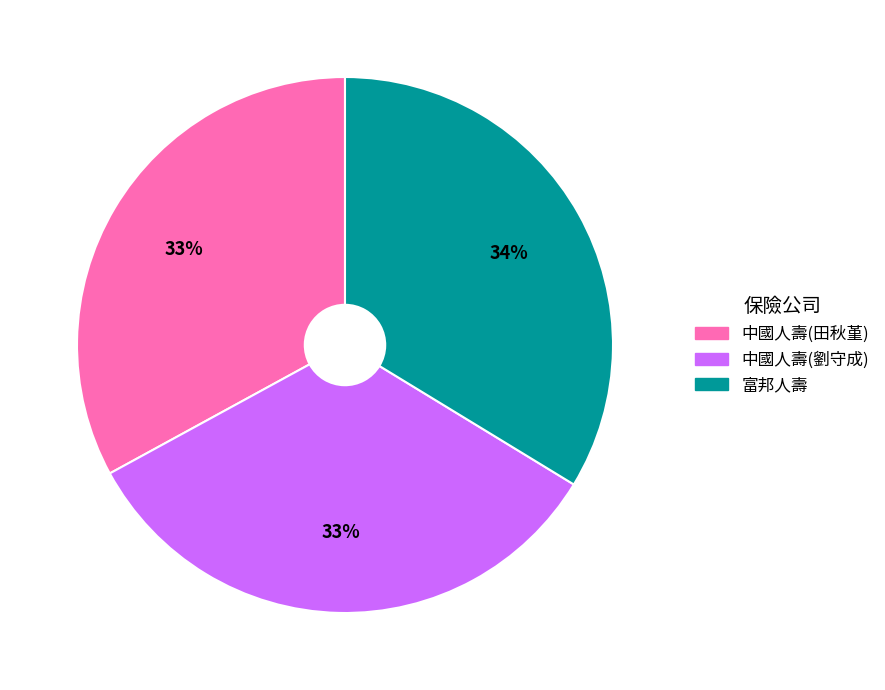

To the nearest percent, what is the difference between the largest and smallest slice percentages?

1%